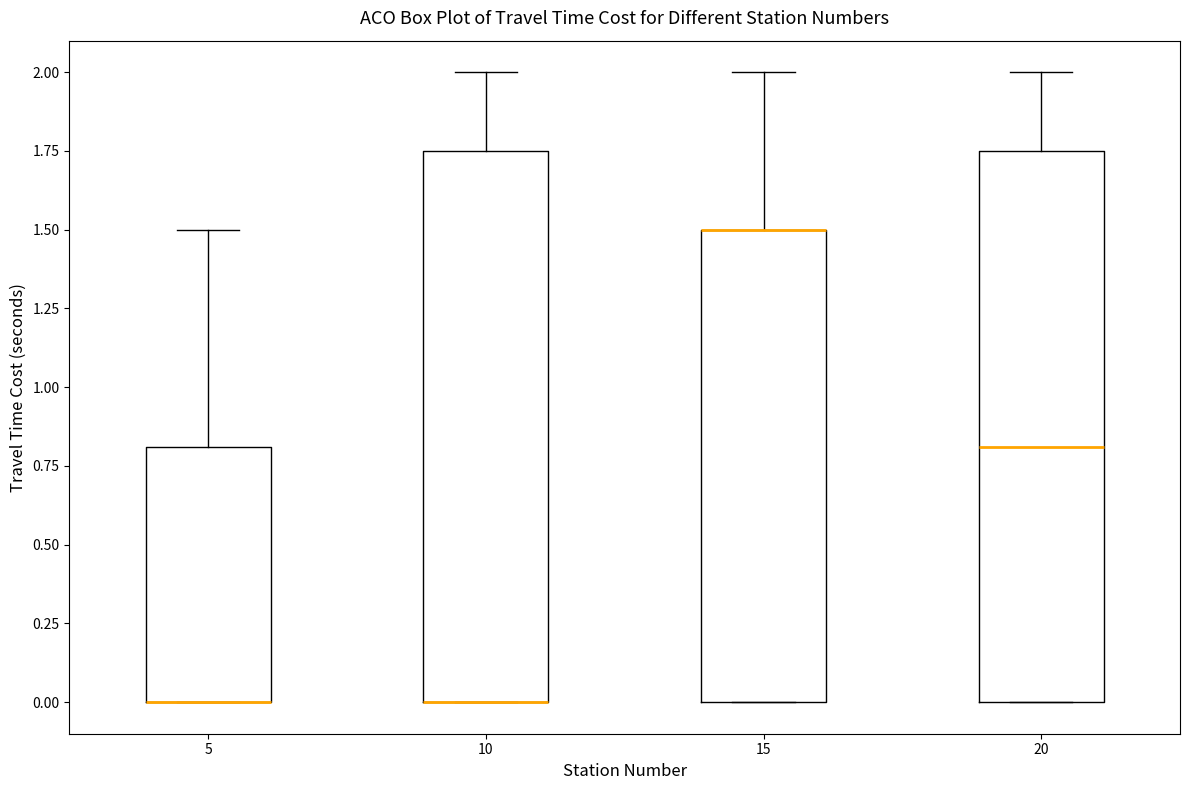

Reading left to right, transcribe this box plot: for each box, give where its median line is, the range the box spans, and where its two whiskers end, as read against the y-axis. The values are not printed on the chart, so give them approximately, as read against the axis.

5: median 0.00 (drawn on the box's lower edge), box 0.00 to 0.80, whiskers 0.00 to 1.50
10: median 0.00 (drawn on the box's lower edge), box 0.00 to 1.75, whiskers 0.00 to 2.00
15: median 1.50 (drawn on the box's upper edge), box 0.00 to 1.50, whiskers 0.00 to 2.00
20: median 0.80, box 0.00 to 1.75, whiskers 0.00 to 2.00